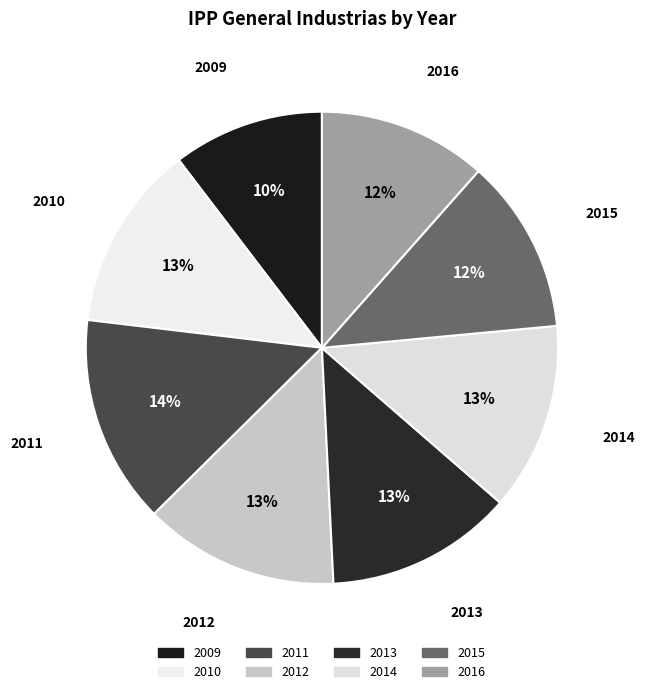

Combined, do 2013 and 2010 account for over 50%?

No